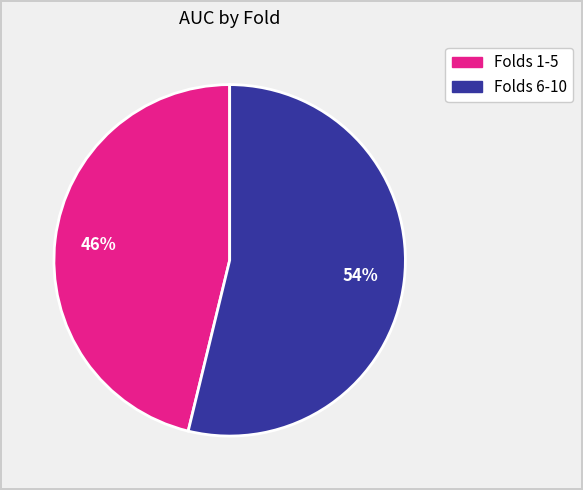

To the nearest percent, what is the average slice percentage?

50%